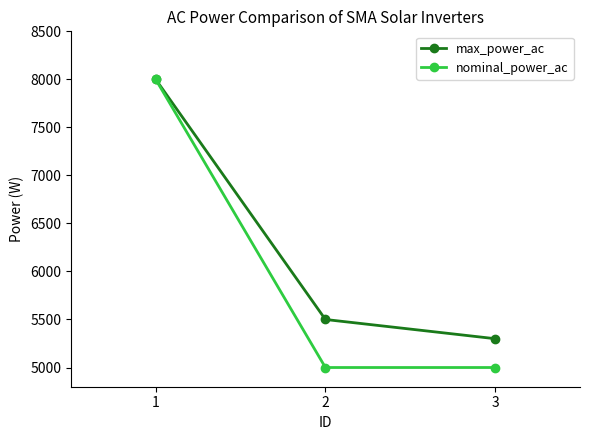

List the series in order of their overall mean, lowest first.

nominal_power_ac, max_power_ac